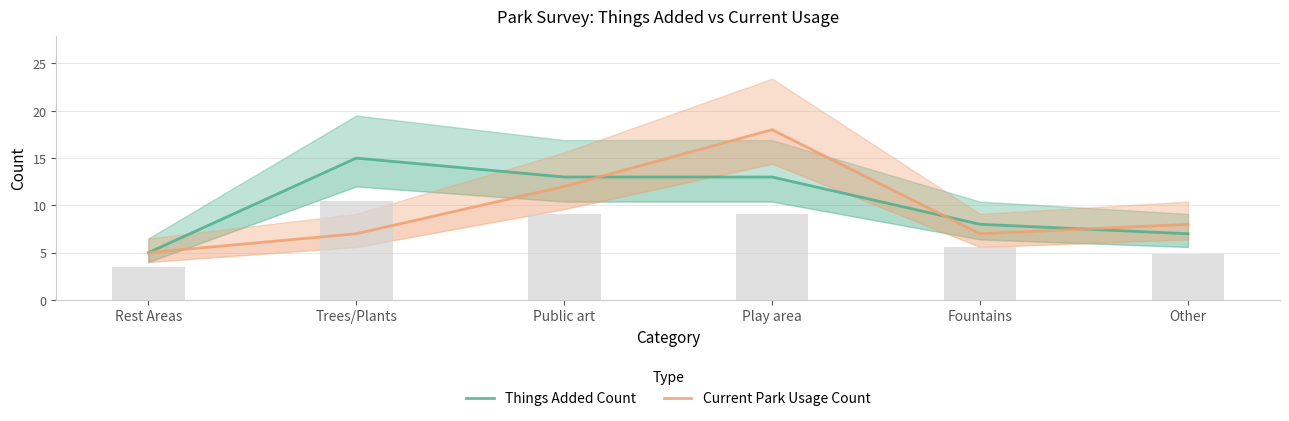

At which category is the sum across all series the highest?

Play area